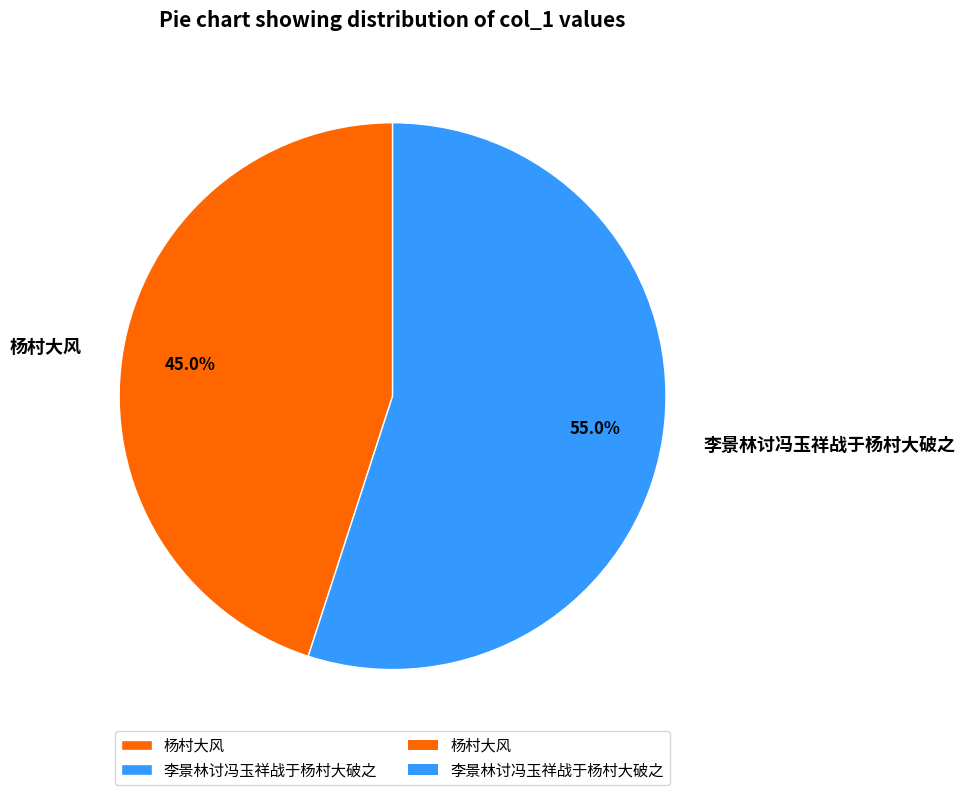

To the nearest percent, what is the difference between the 杨村大风 and 李景林讨冯玉祥战于杨村大破之 slice percentages?

10%